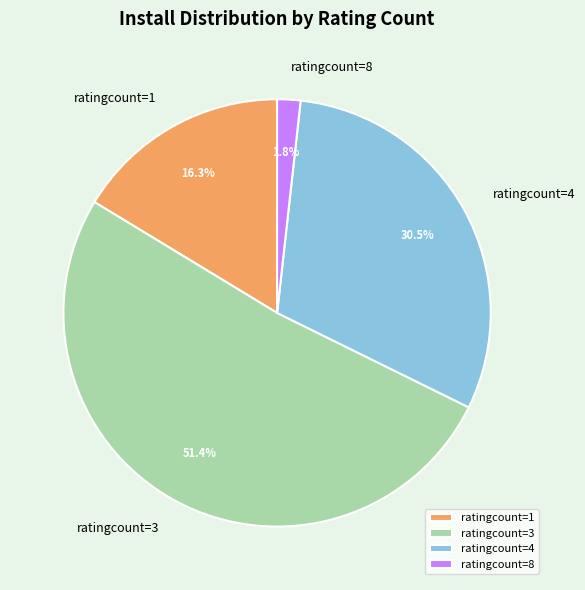

Combined, do ratingcount=3 and ratingcount=4 account for over 50%?

Yes